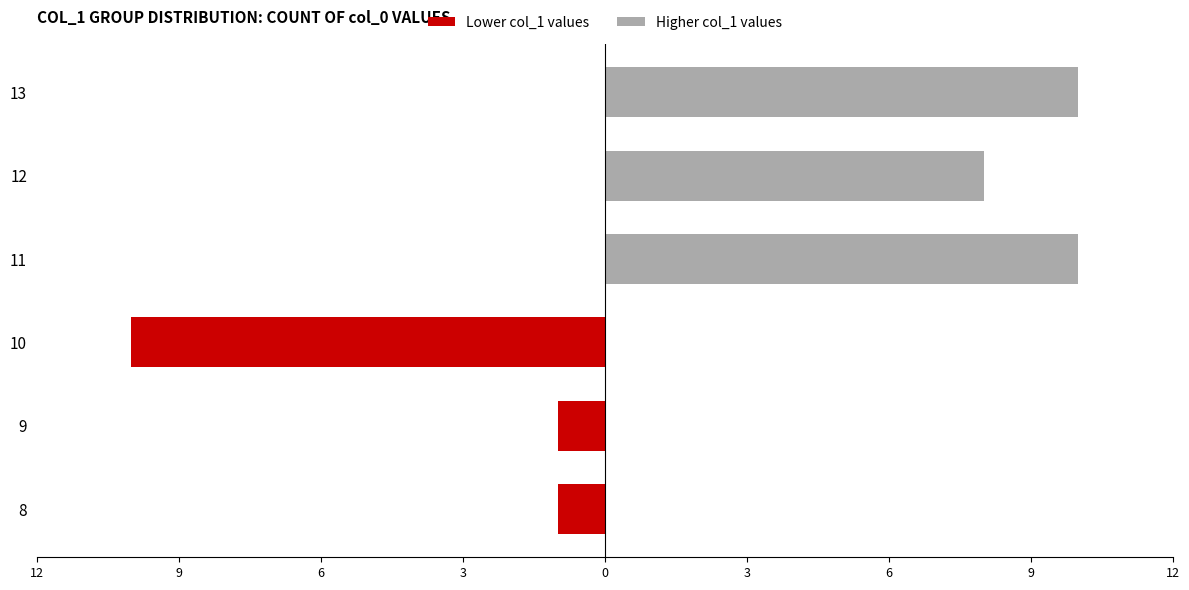

The Higher col_1 values series shows 5 at 13. True or false?

False